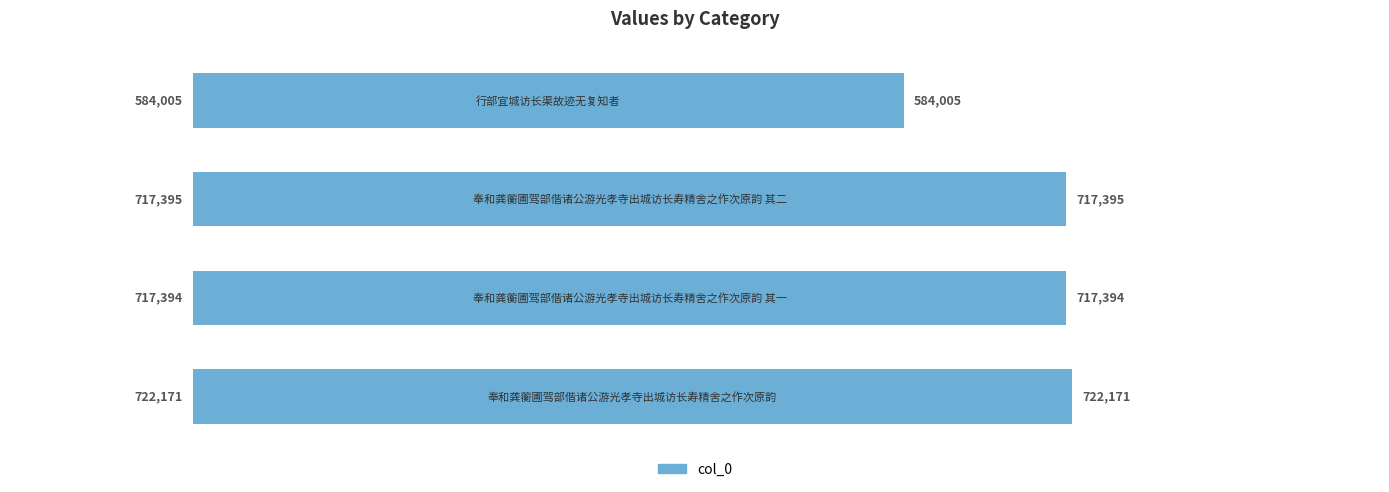

How many distinct data groups are displayed?

1